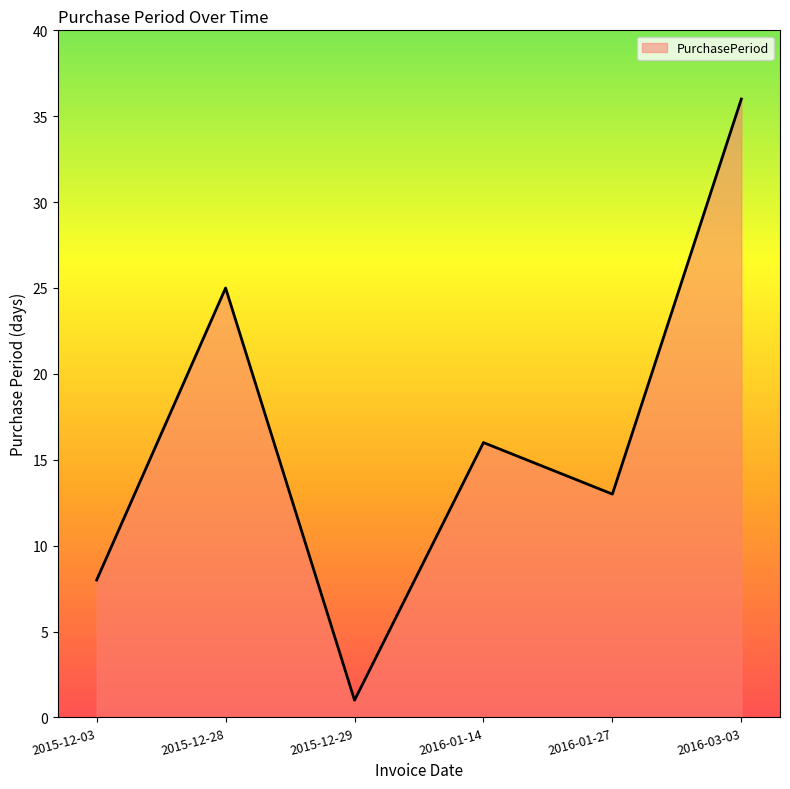

Rank the categories by value from highest to lowest.

2016-03-03, 2015-12-28, 2016-01-14, 2016-01-27, 2015-12-03, 2015-12-29